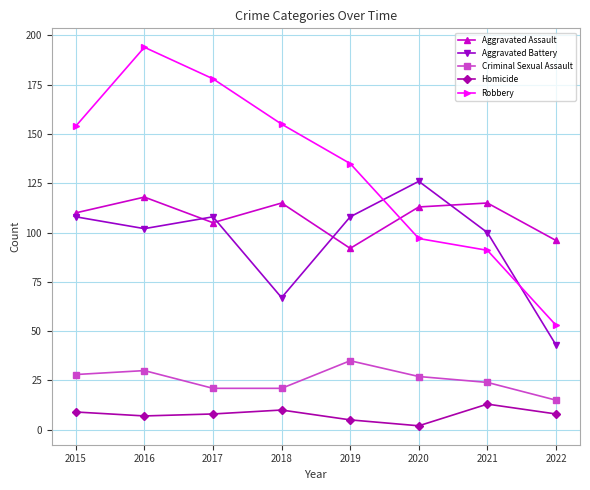

True or false: Criminal Sexual Assault and Robbery intersect in this chart.

False